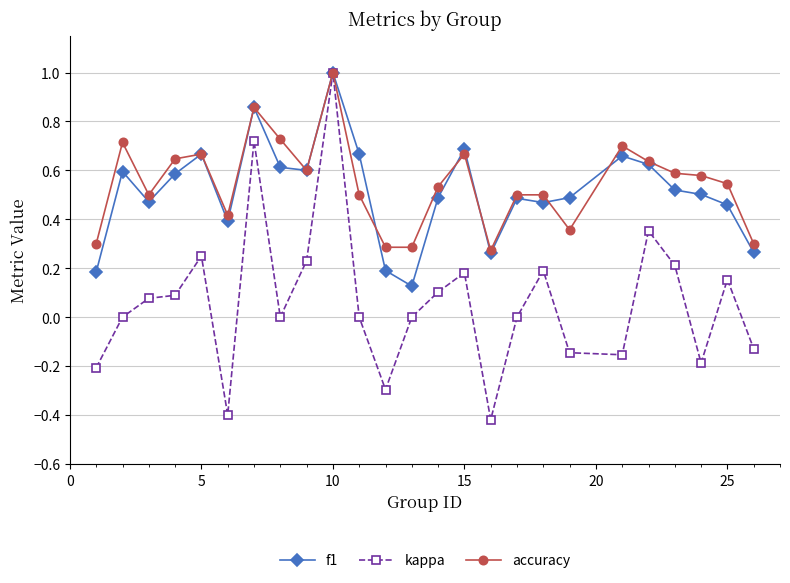

True or false: accuracy and f1 intersect in this chart.

True